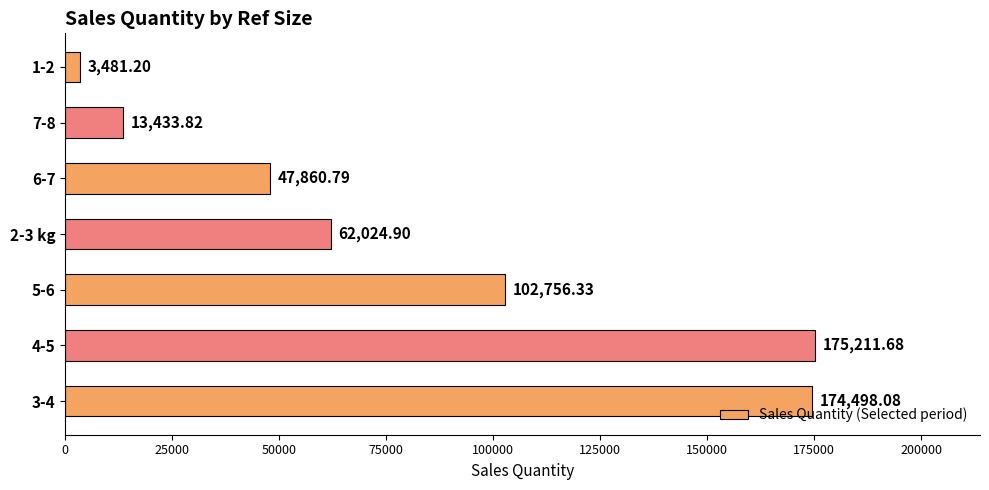

What is the sum of all values?

579266.8